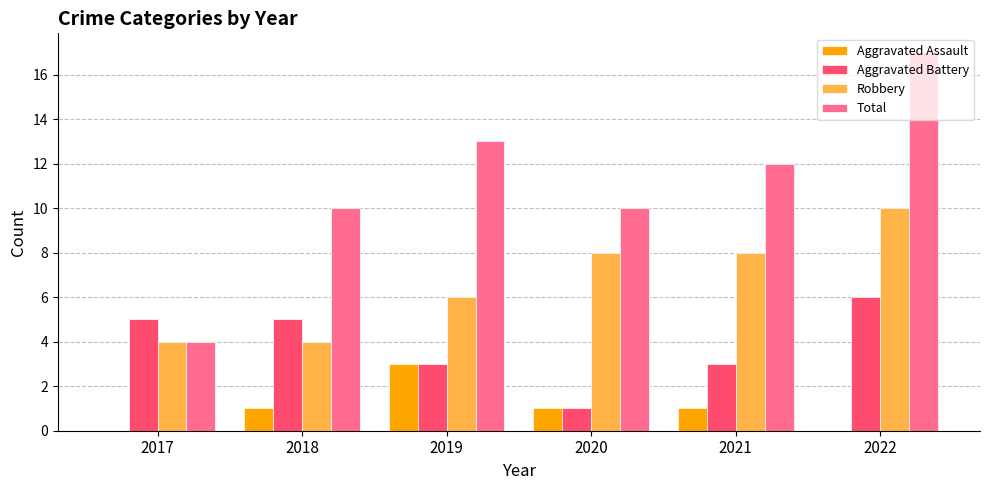

At which label does Robbery reach its peak?

2022